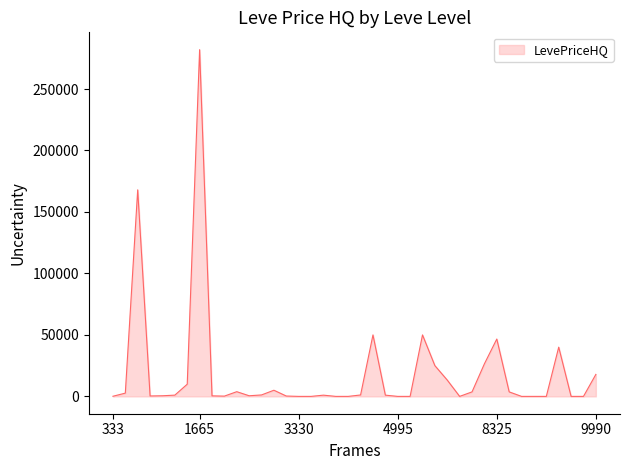

What is the difference between the maximum and minimum values?

282000.0